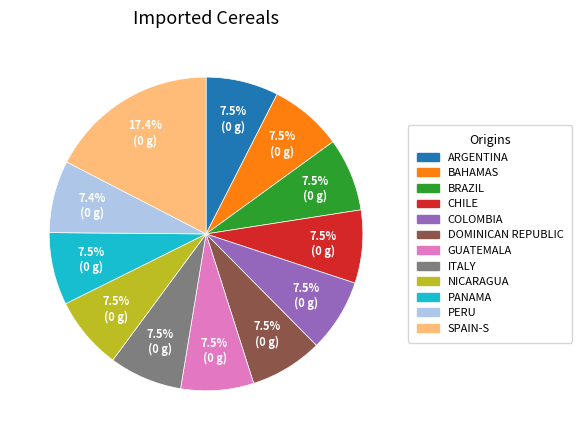

Does any single category account for the majority?

No